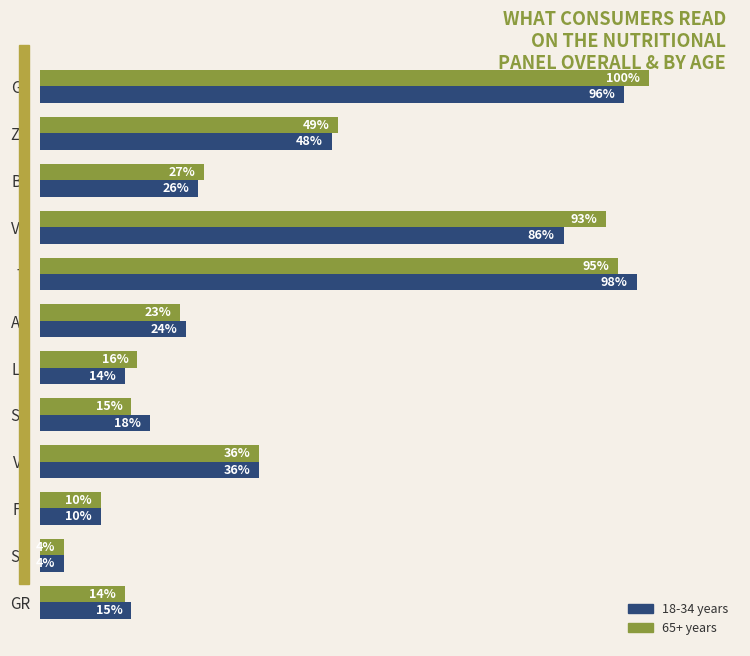

Between VD and SO, which series saw the biggest shift?

65+ years